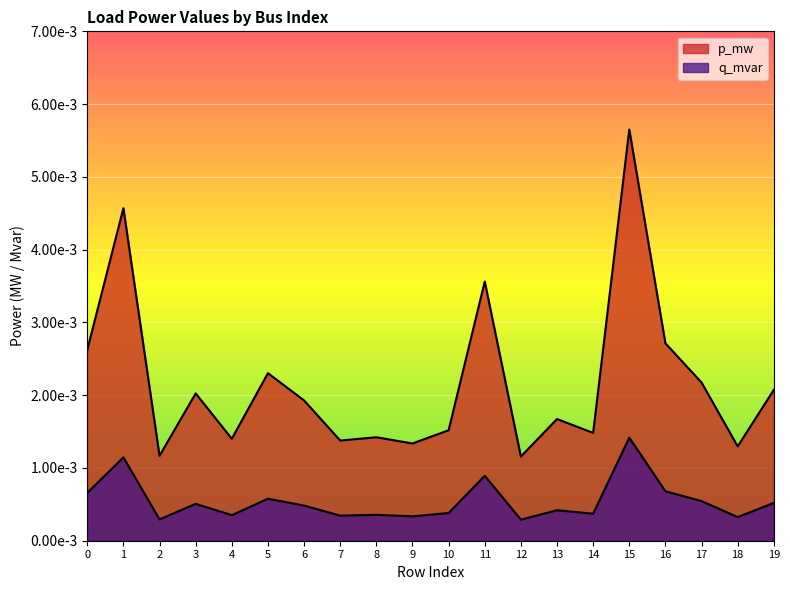

The p_mw series shows 0.0 at 15. True or false?

False